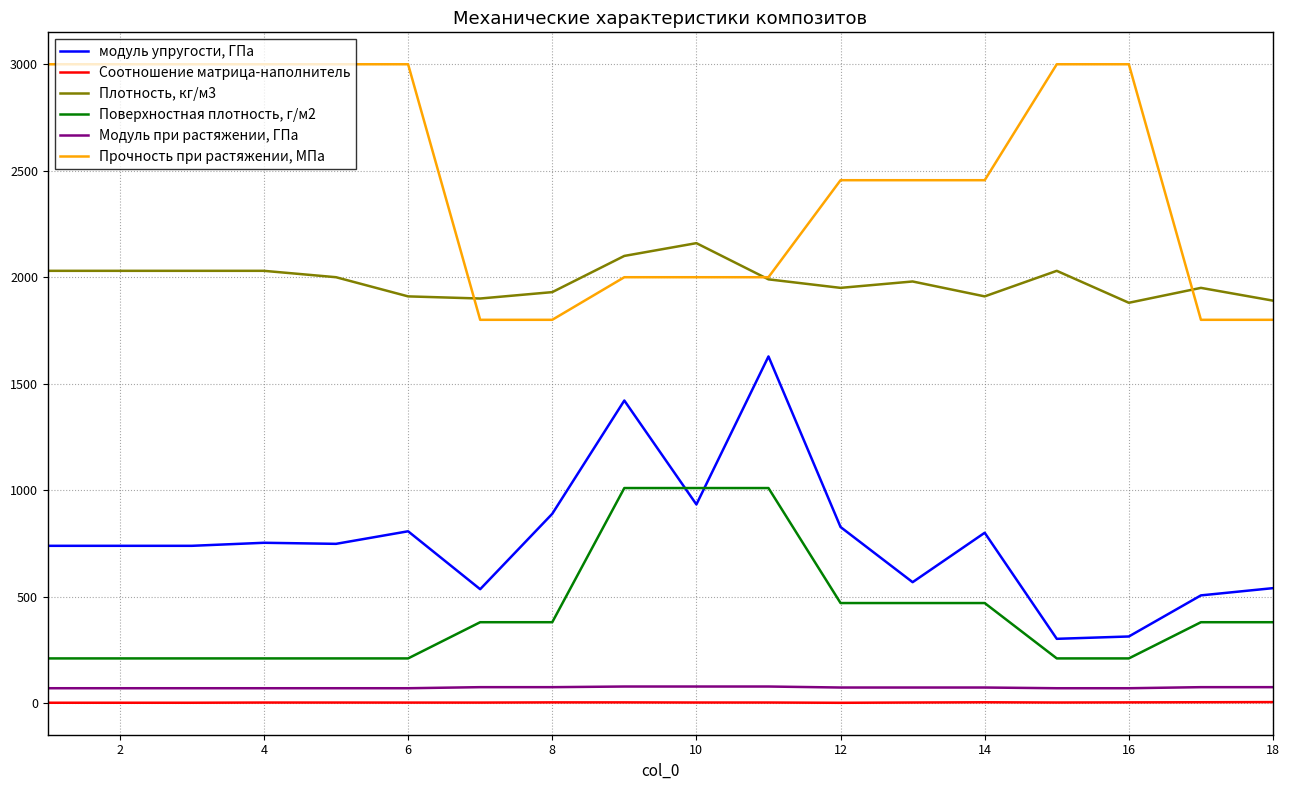

Is this an area chart (filled region under the line)?

No